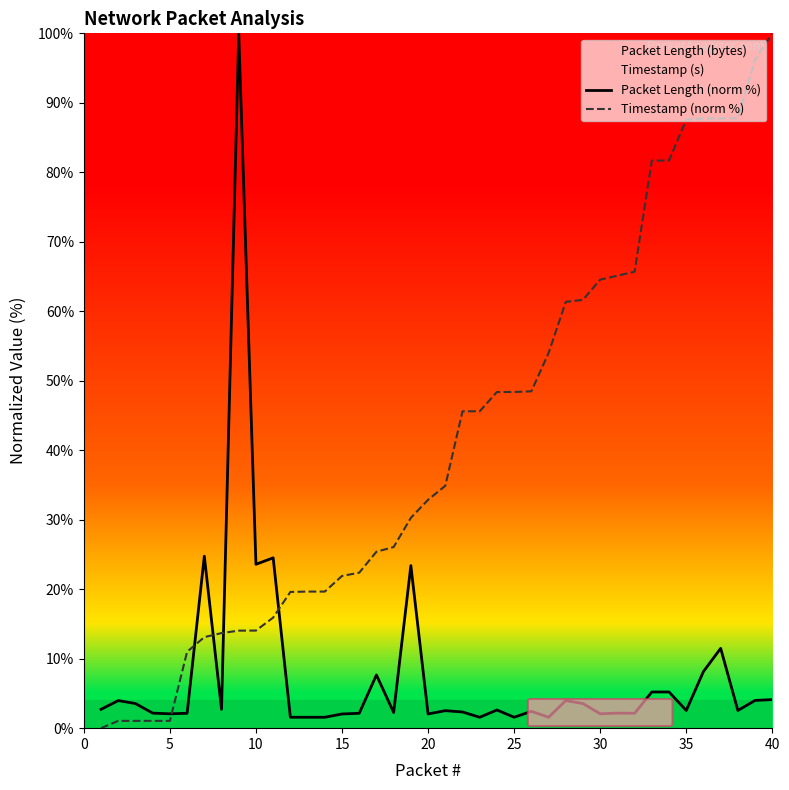

Which series ends up on top after the final intersection of Timestamp (norm %) and Packet Length (norm %)?

Timestamp (norm %)